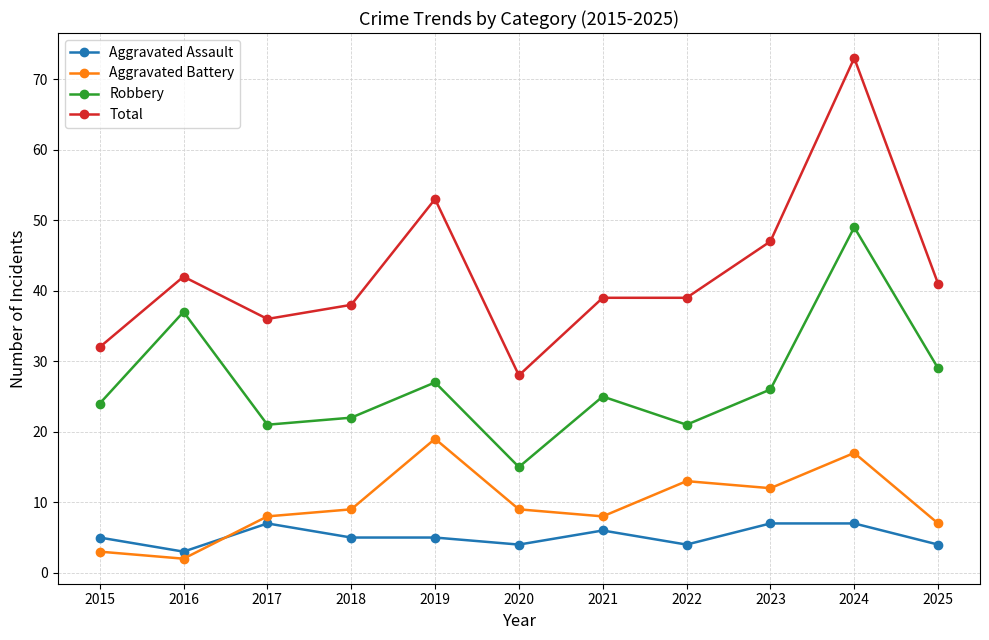

True or false: Aggravated Battery and Robbery intersect in this chart.

False